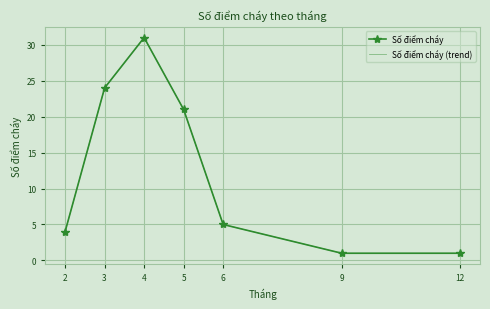

What is the minimum value for Số điểm cháy?

1